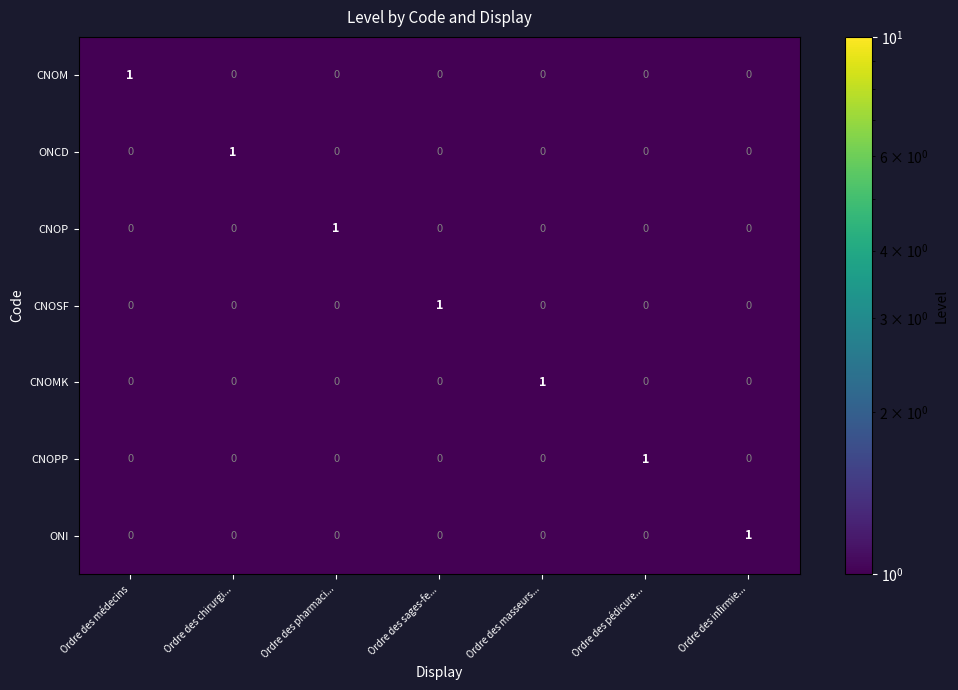

Is it true that ONI equals 0 at Ordre des chirurgi...?

True